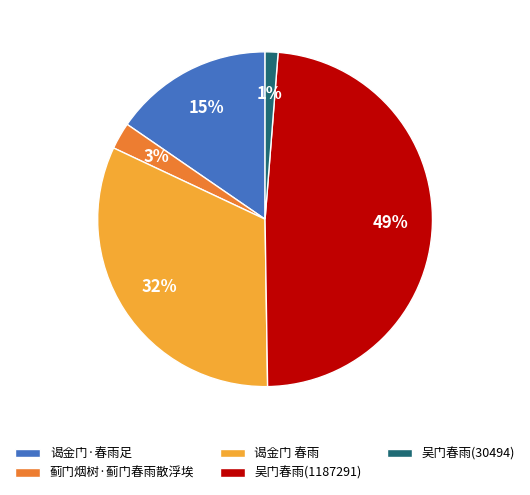

Combined, do 蓟门烟树·蓟门春雨散浮埃 and 谒金门·春雨足 account for over 50%?

No